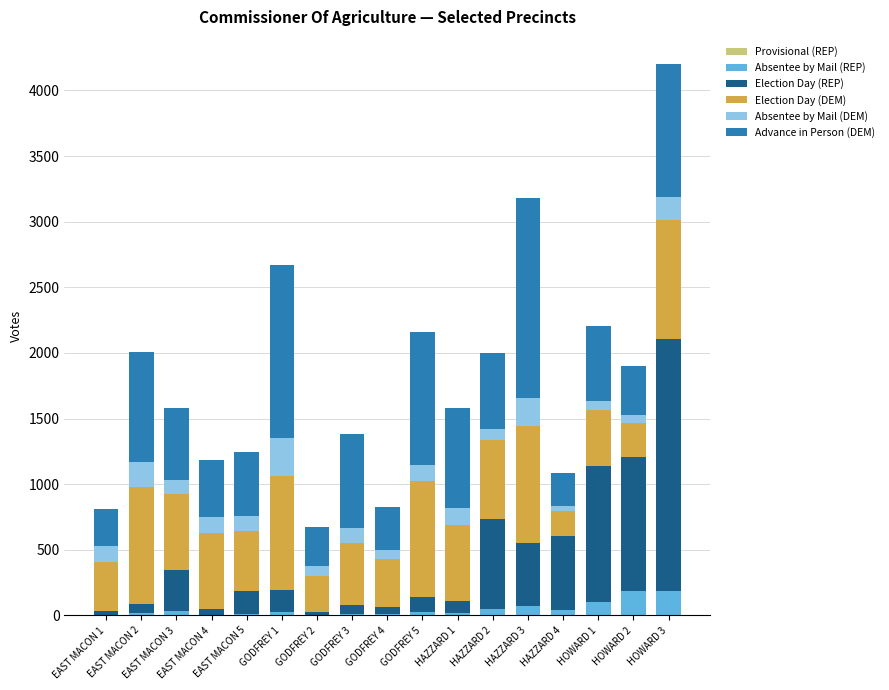

How many distinct data groups are displayed?

6